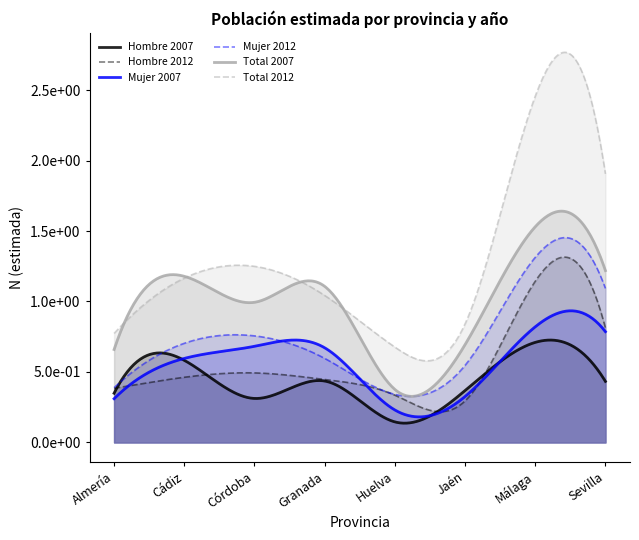

The Total 2012 series shows 97148 at Huelva. True or false?

False